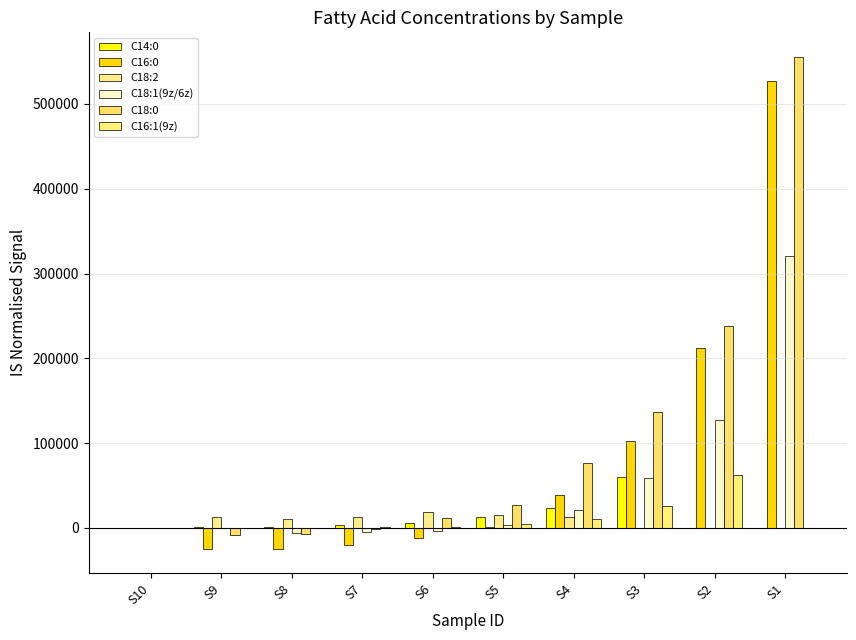

What is the average value of the C16:1(9z) series?

10537.3